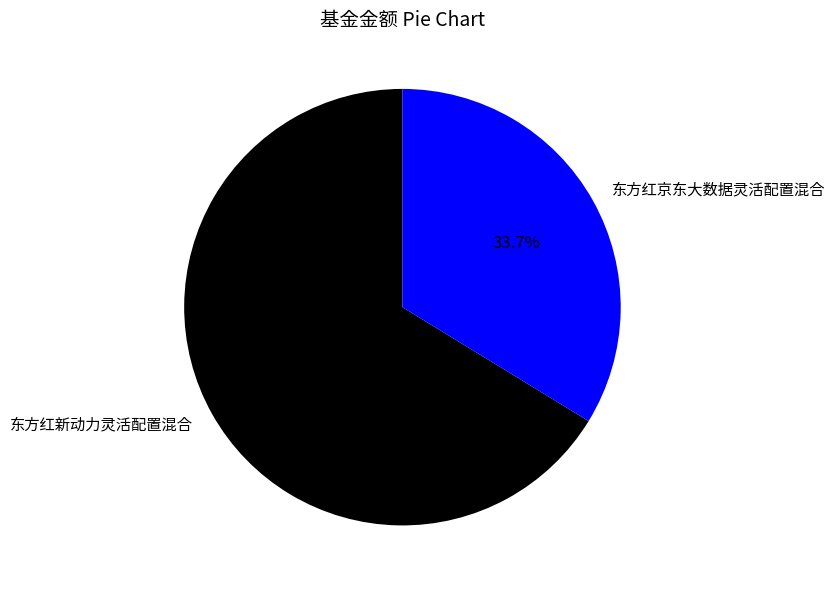

What is the largest slice in the pie chart?

东方红新动力灵活配置混合